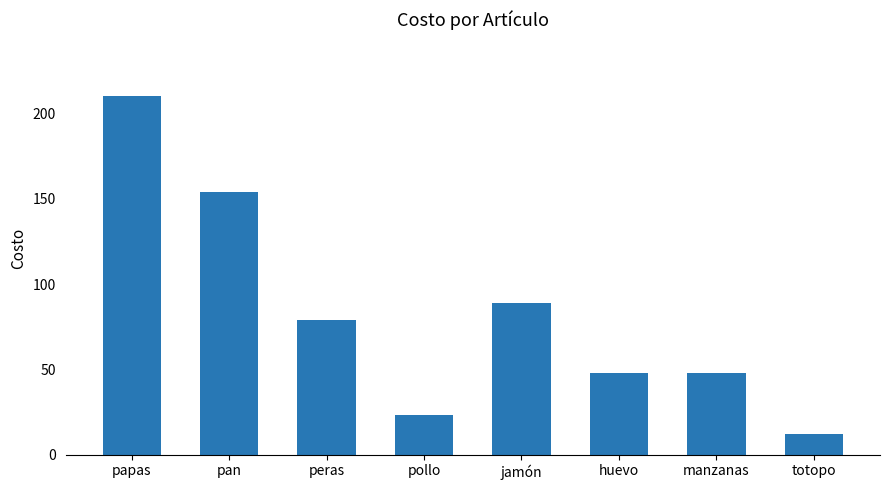

At which category does the chart reach its minimum across all series?

totopo